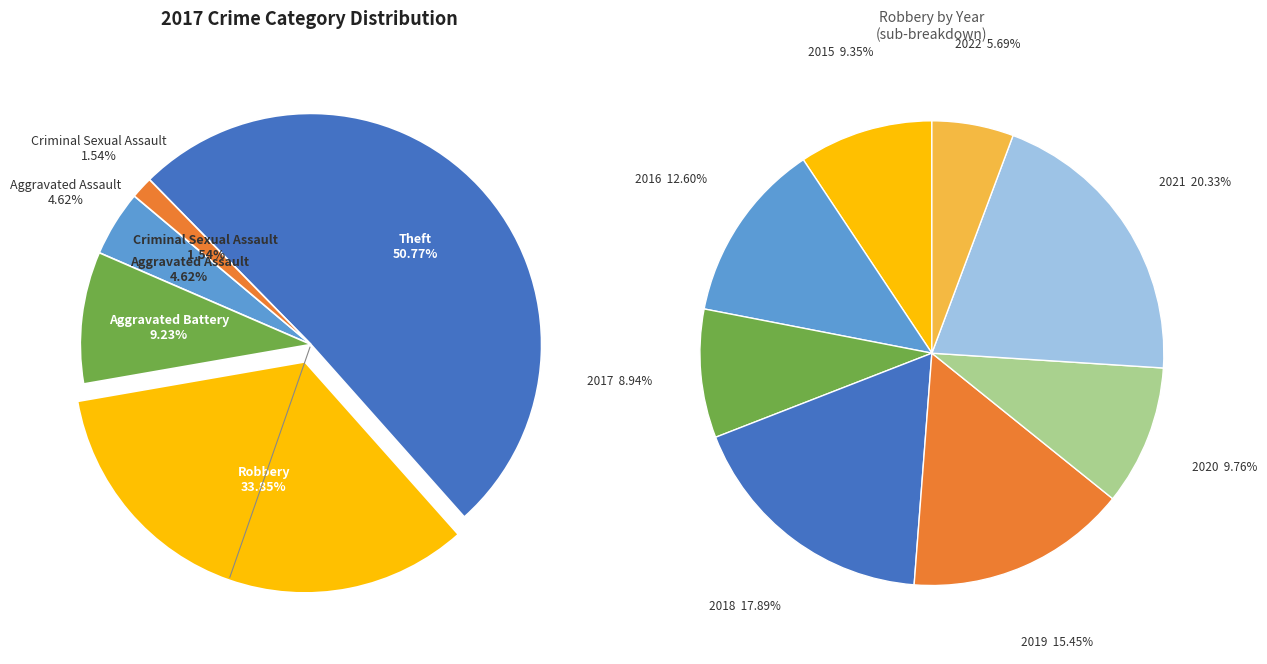

Is there any slice that represents more than half of the pie?

Yes